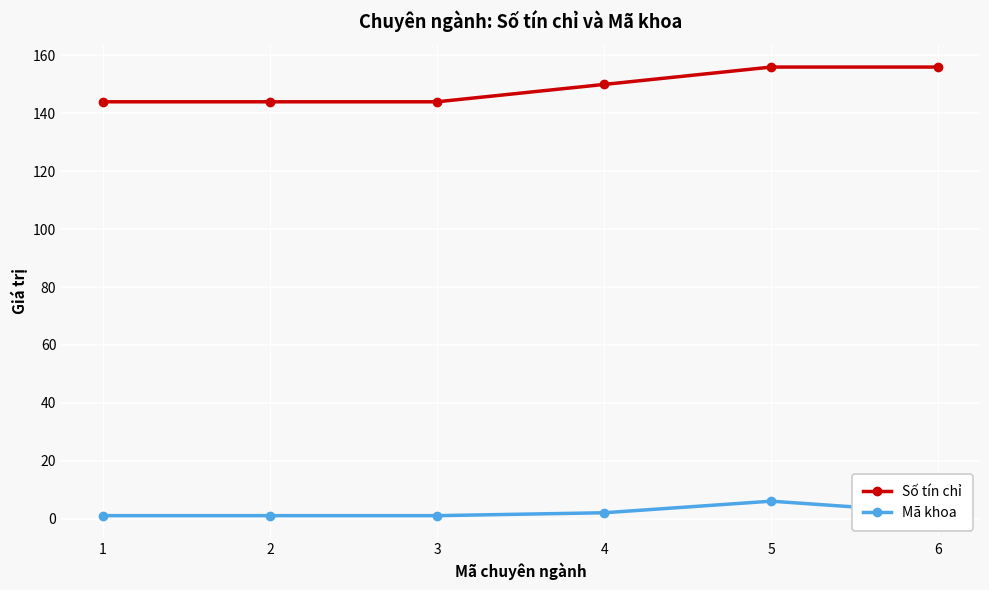

Is the value of Mã khoa at 3 greater than the value of Số tín chỉ at 4?

No